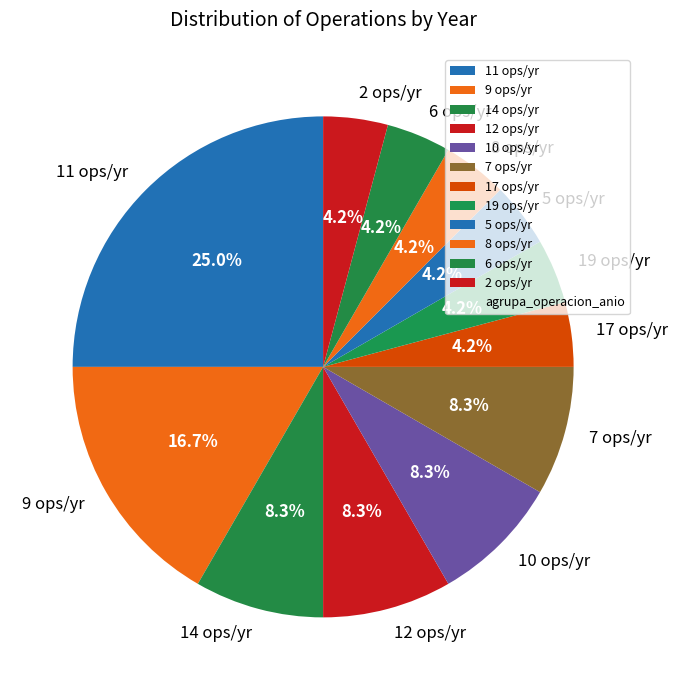

How many slices are in this pie chart?

12